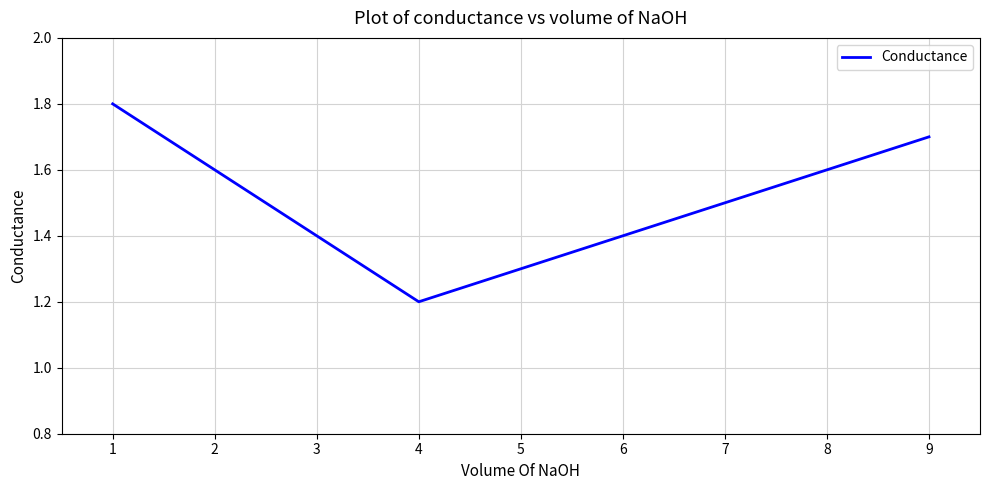

What is the difference between the maximum and minimum values?

0.6